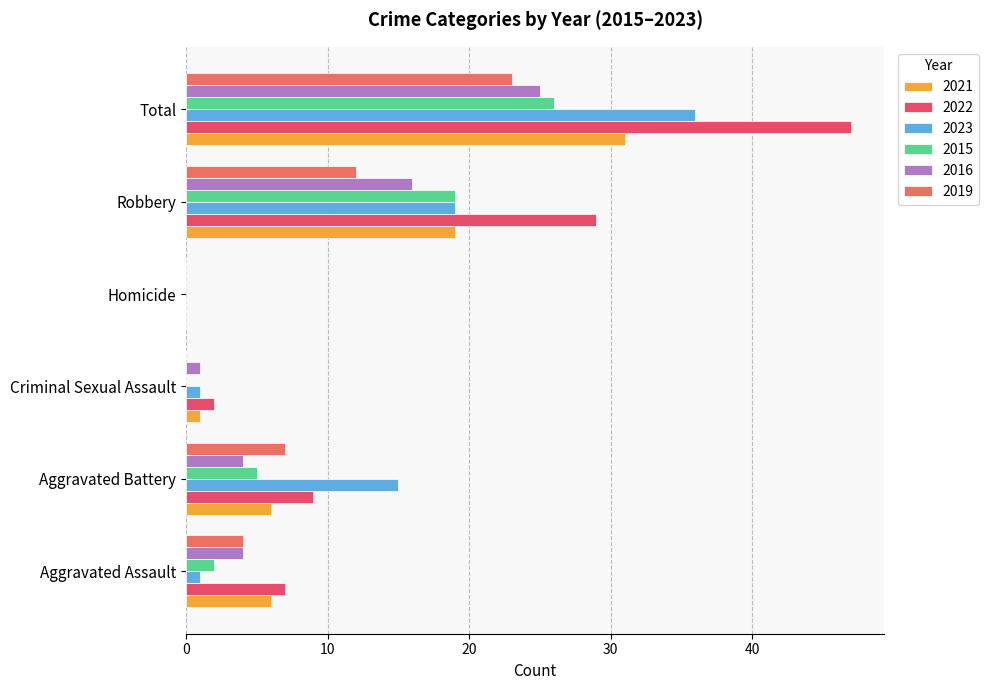

At which label does 2016 first exceed 4?

Robbery